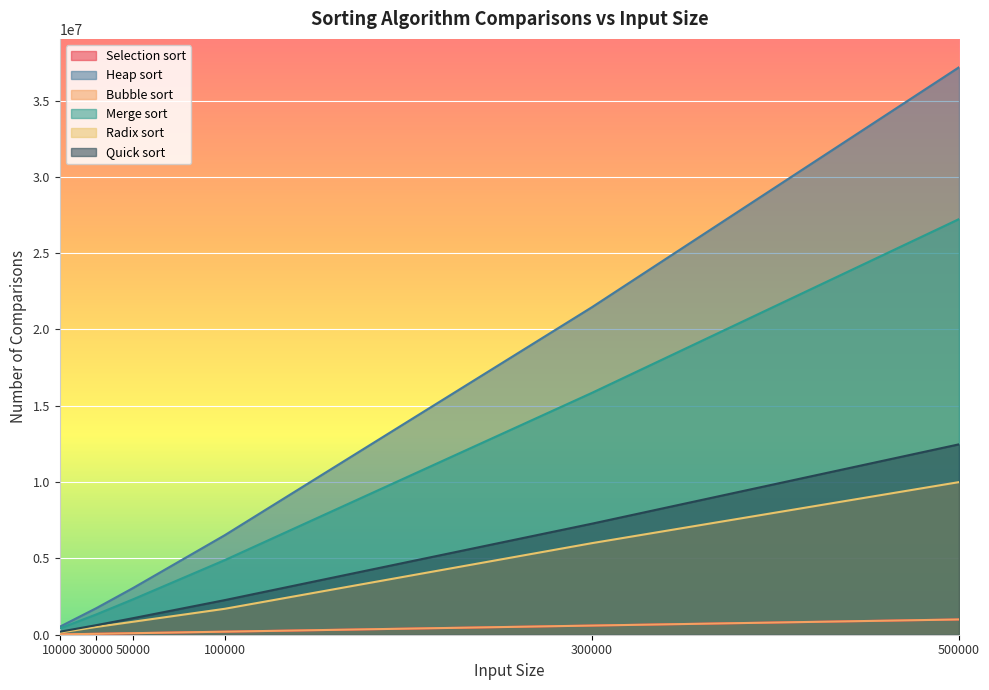

How many data points in Bubble sort are less than 200001?

3